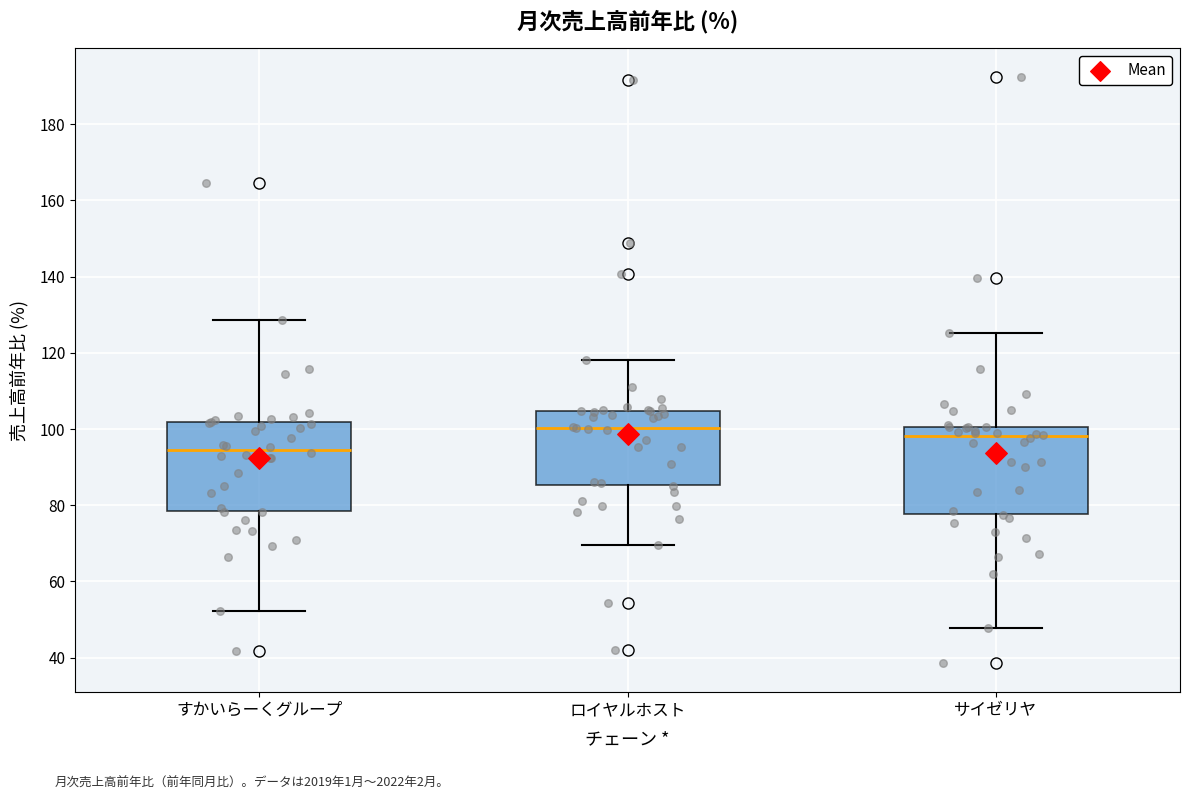

Which box's median line is the lowest?

すかいらーくグループ